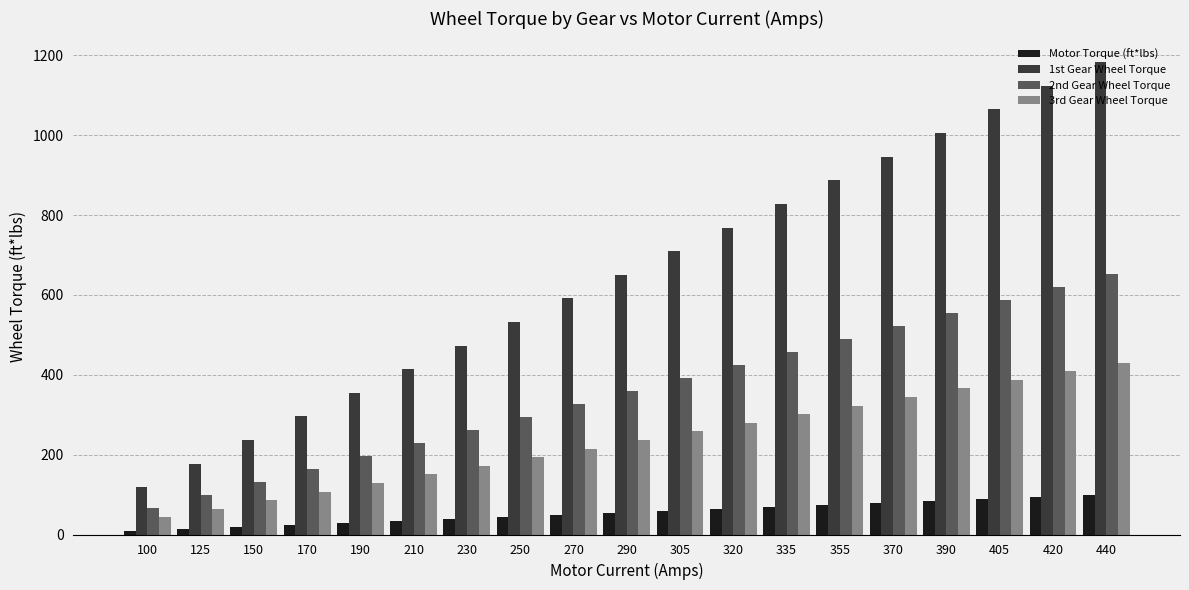

What is the difference between the 3rd Gear Wheel Torque values at 420 and 335?

107.6